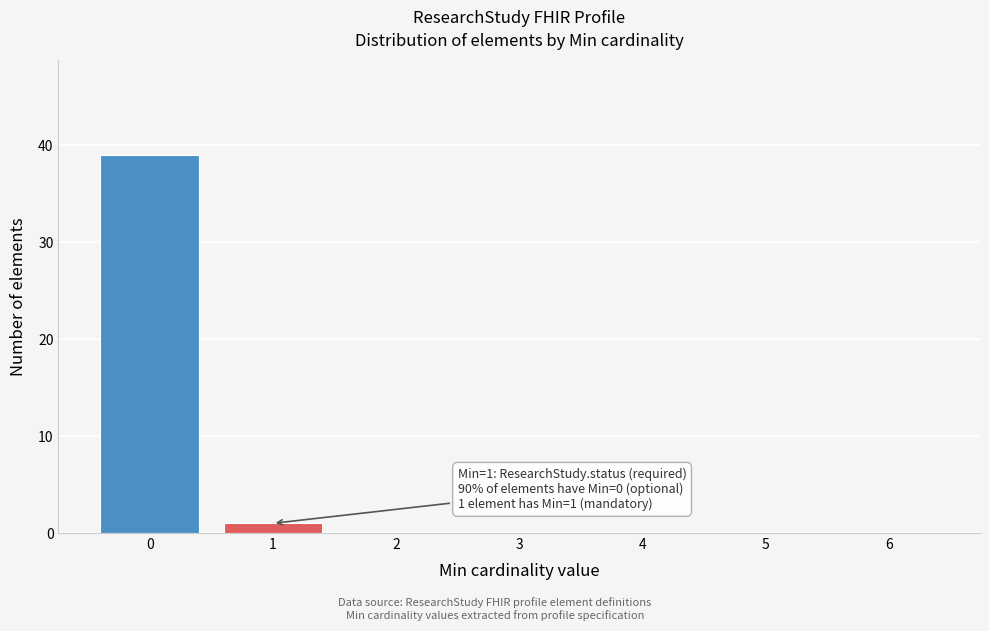

Reading left to right, what are all the values shown in this chart?

0=39	1=1	2=0	3=0	4=0	5=0	6=0